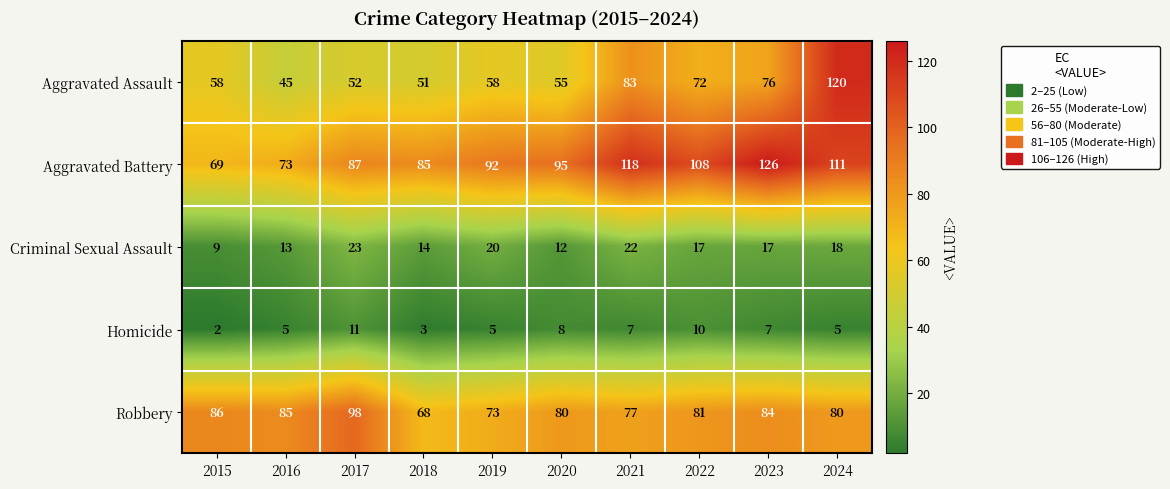

At which category is the sum across all series the highest?

2024